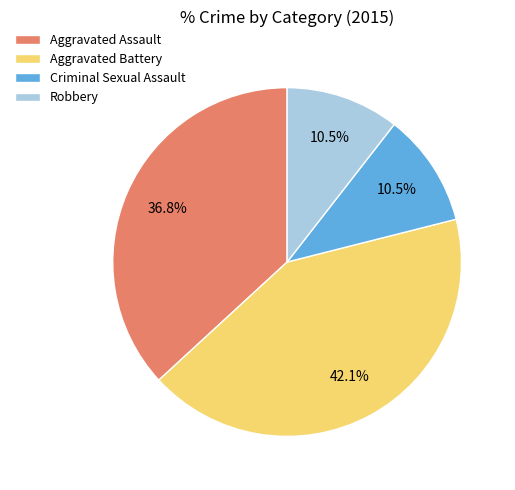

Is there a majority slice in this chart?

No